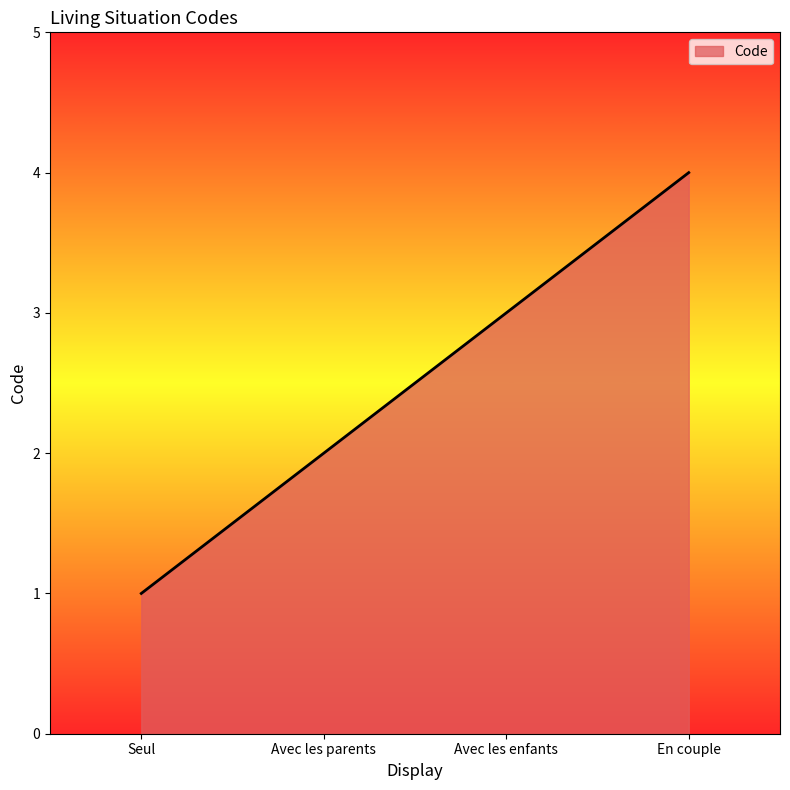

What position from the right is Avec les enfants?

2